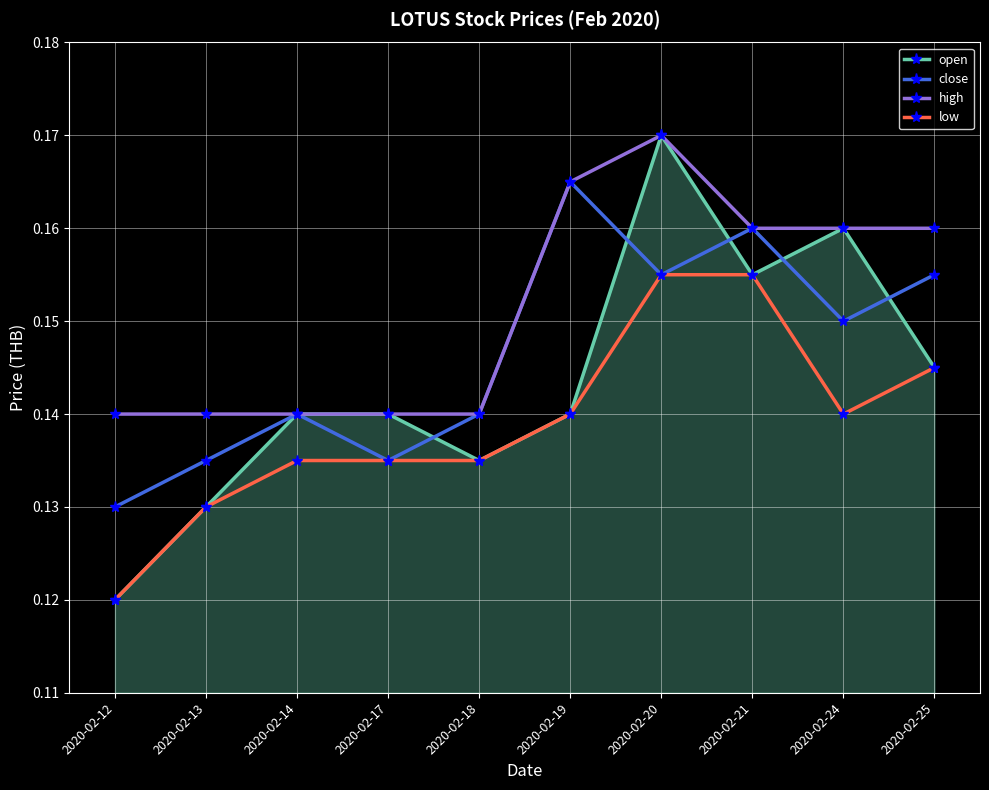

How many lines are shown in the chart?

4